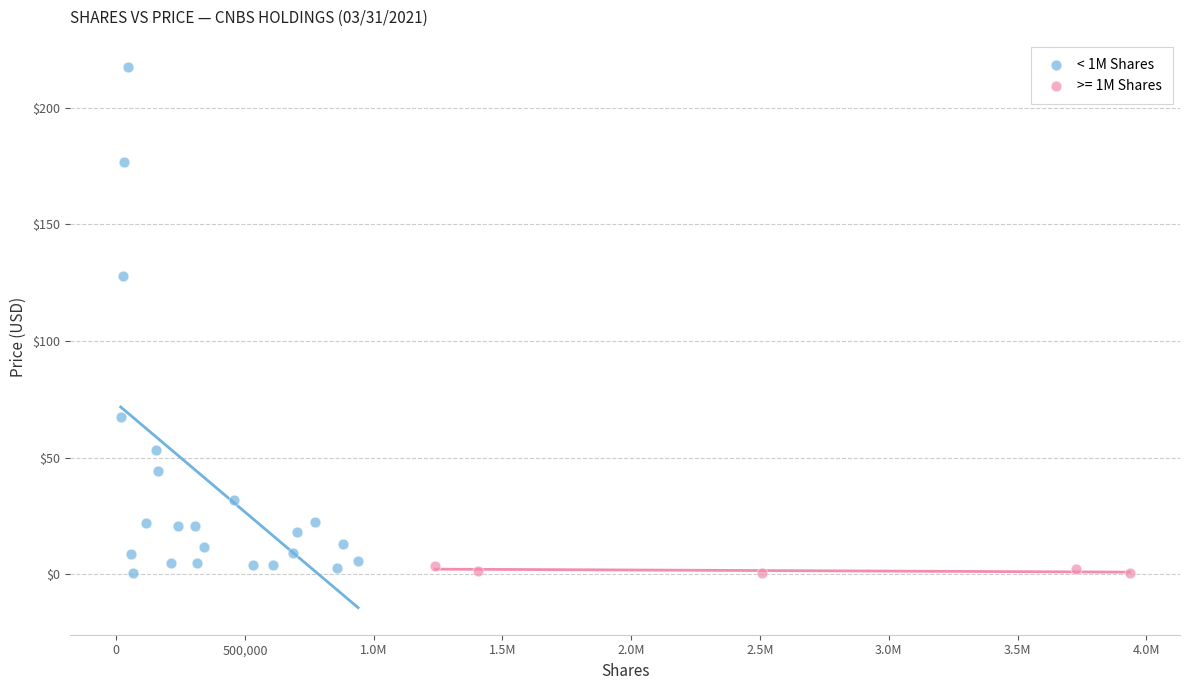

Which series reaches the maximum Y coordinate?

< 1M Shares